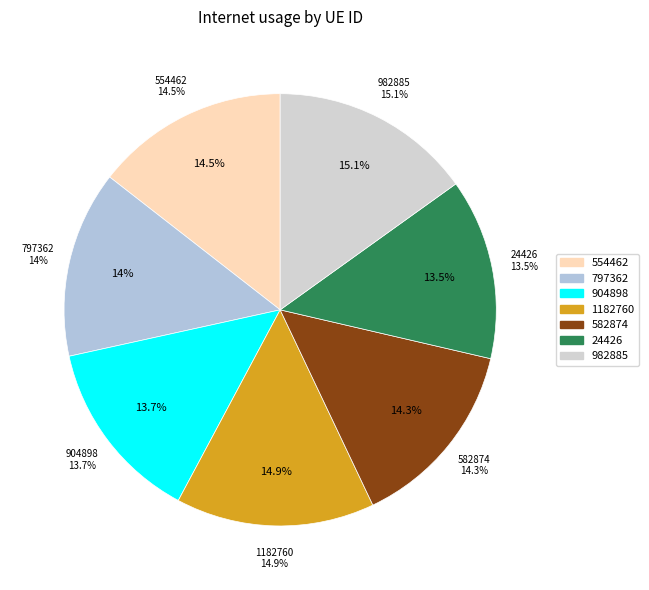

Count the number of slices in the pie.

7